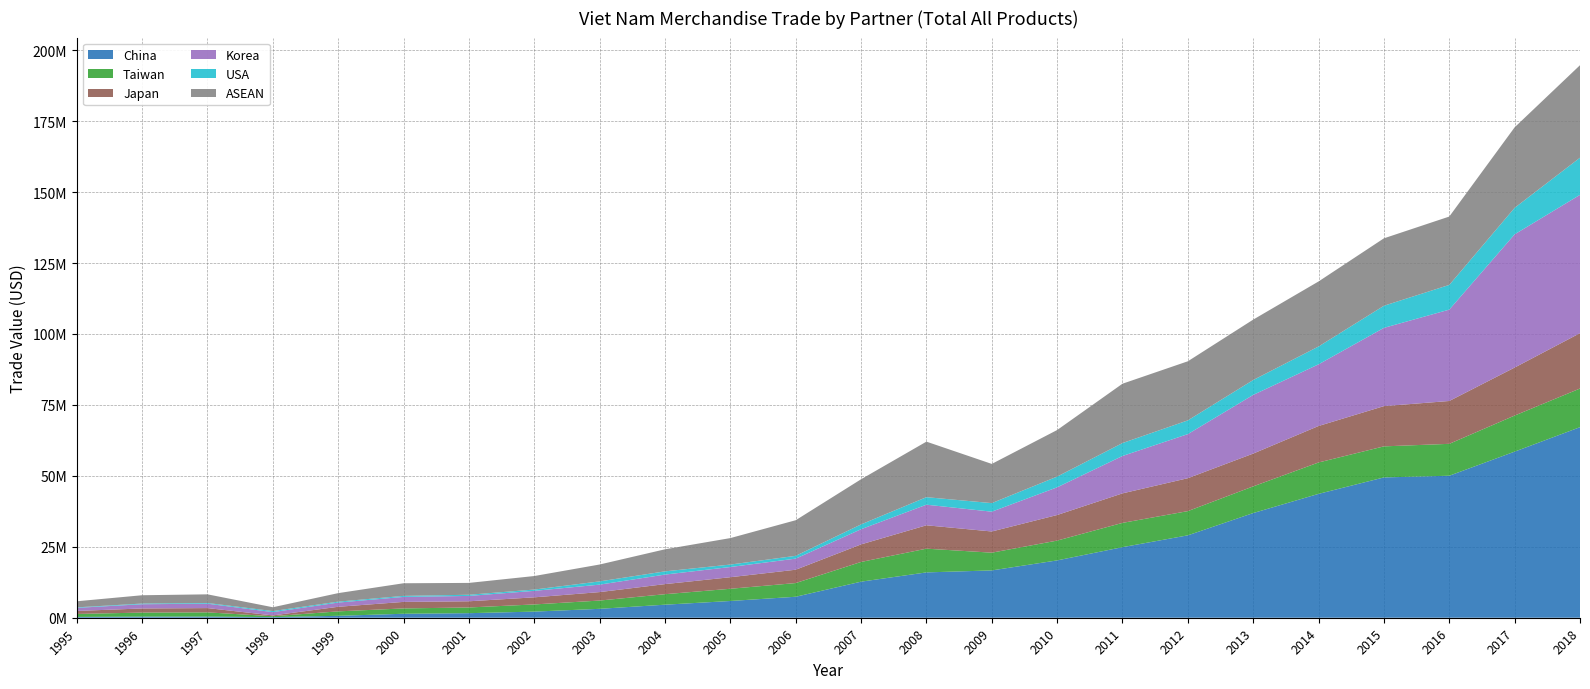

Reading right to left, transcribe all the data shown in this chart.

China: 67150896	58532566	50037691	49441123	43647569	36886478	29034966	24866392	20203643	16673276	15973552	12709953	7391302	5899669	4595110	3138553	2158836	1606221	1401137	673059	222719	404374	388744	284473
Taiwan: 13618249	12709685	11241779	10943323	11063579	9402001	8534198	8556781	6976931	6252556	8362636	6946724	4824888	4304234	3698302	2915517	2525278	2008677	1879692	1566357	307676	1484659	1427253	1044432
Japan: 19508626	16916806	15098323	14182099	12857046	11558300	11602055	10400666	9016086	7468092	8240307	6188907	4702120	4074117	3552593	2982059	2504652	2183080	2300947	1618293	286083	1509281	1450917	1061748
Korea: 48740710	46943334	32193121	27578526	21728466	20677896	15535365	13175926	9757631	6976362	7255180	5340390	3908428	3594073	3359374	2625440	2279595	1886826	1753552	1485834	1154984	1547831	1487977	1088865
USA: 13087314	9342939	8712156	7792507	6286315	5242476	4841730	4555260	3779836	3019430	2652015	1700464	987788	865259	1137382	1144115	458635	411339	363886	323103	374276	251531	241809	176951
ASEAN: 32597187	28363287	24085903	23759280	22918499	21287055	20820336	20910169	16407525	13811424	19567728	15908155	12546581	9326332	7768523	5949272	4769275	4172408	4449036	3004149	1346943	3045195	2927452	2142237